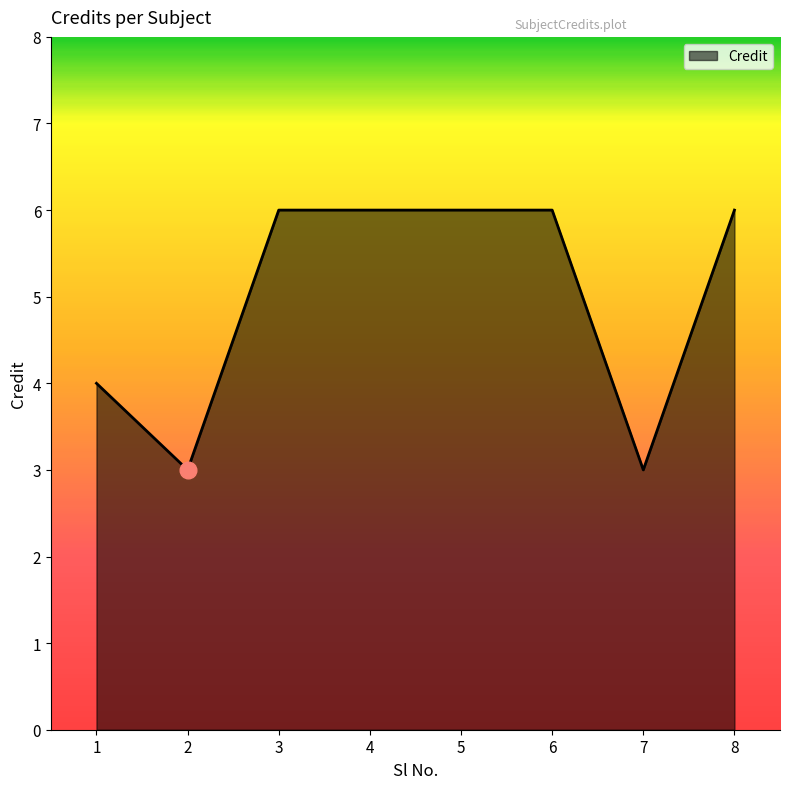

Reading left to right, what are all the values shown in this chart?

4	3	6	6	6	6	3	6